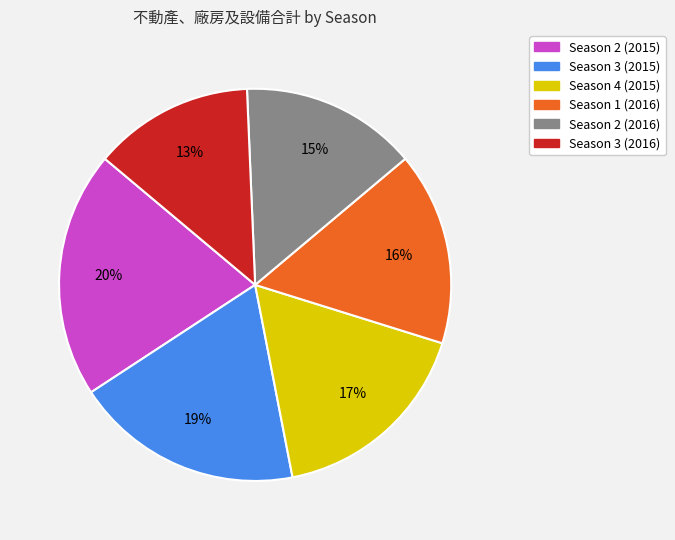

To the nearest percent, what percentage of the pie is Season 3 (2016)?

13%